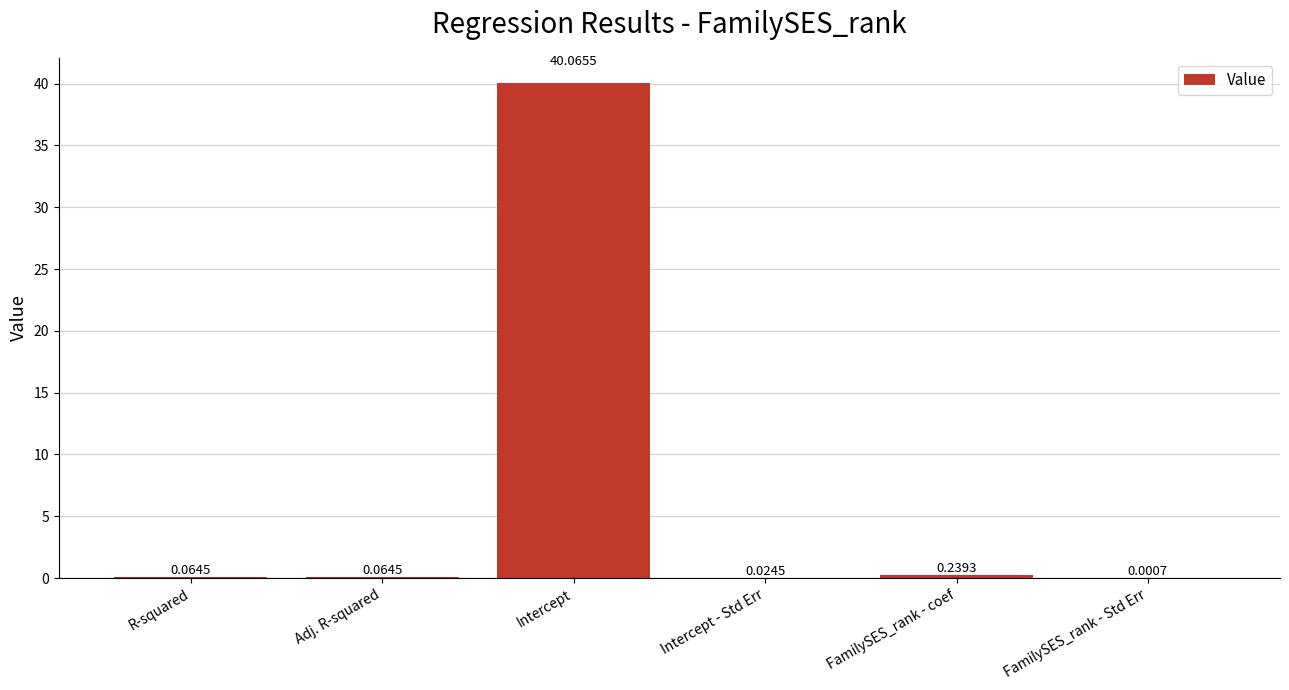

What is the sum of all values?

40.5